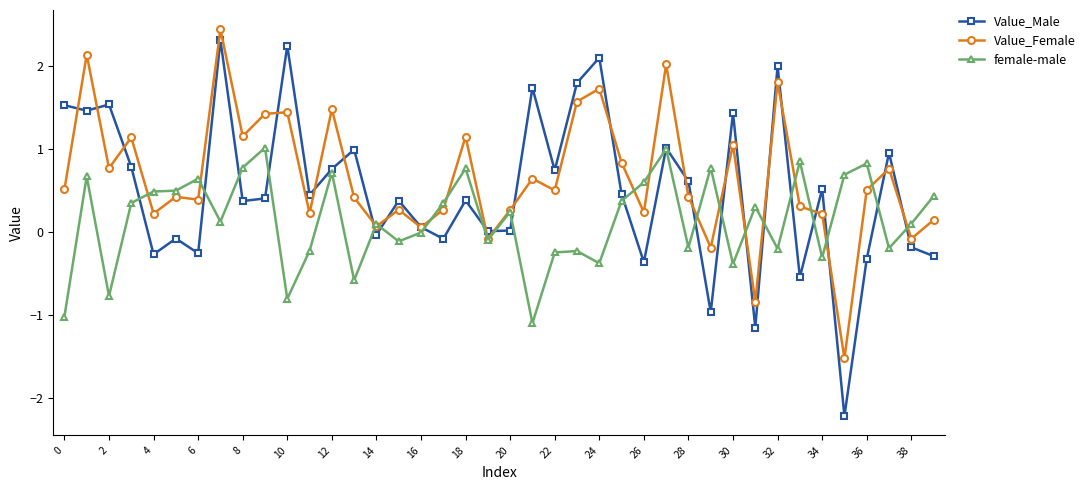

Which series has the largest range (max minus min)?

Value_Male